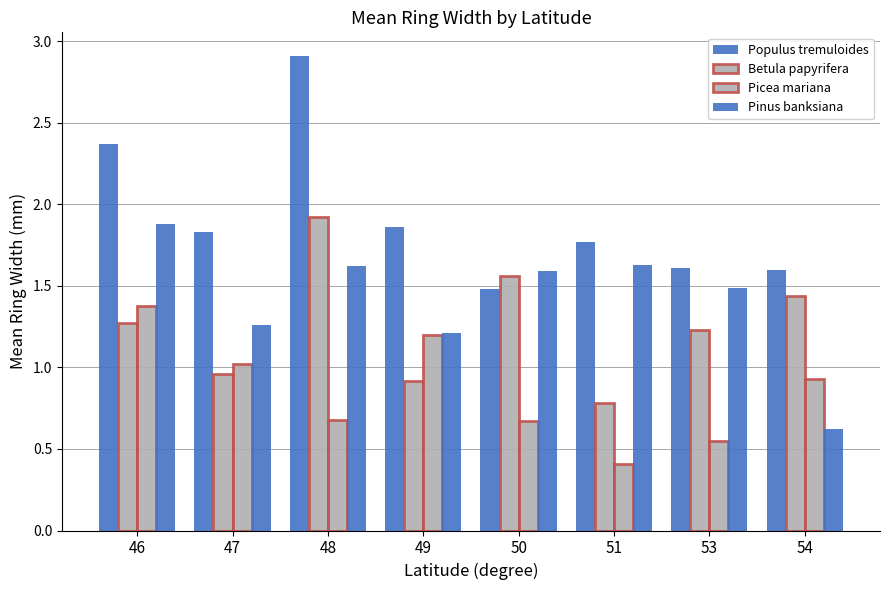

At which label is Pinus banksiana closest to 1?

49